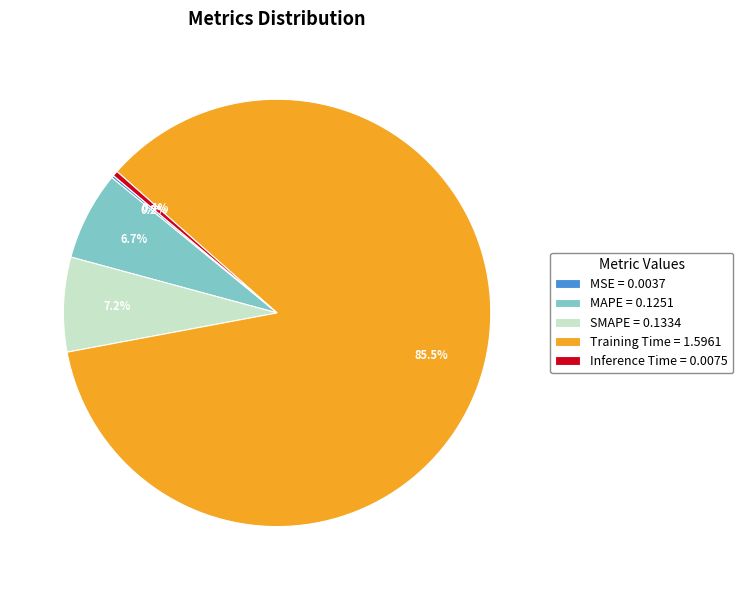

To the nearest percent, what portion does SMAPE represent?

7%